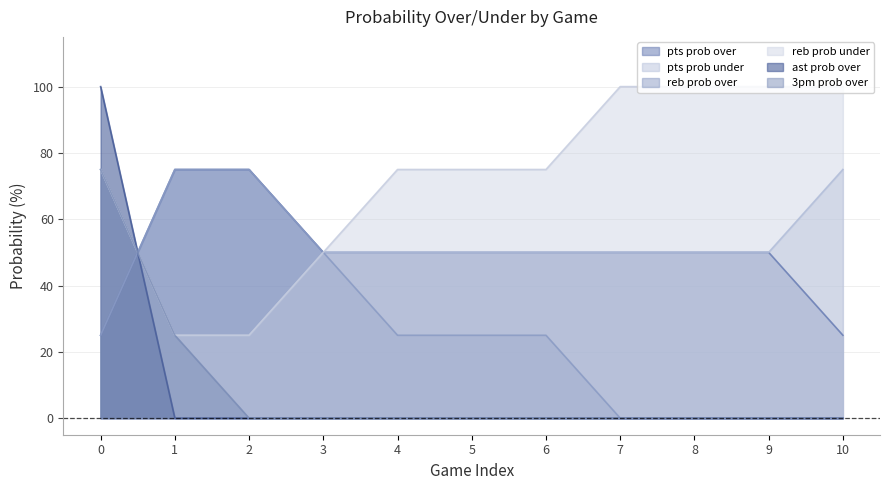

How many series are shown in this chart?

6